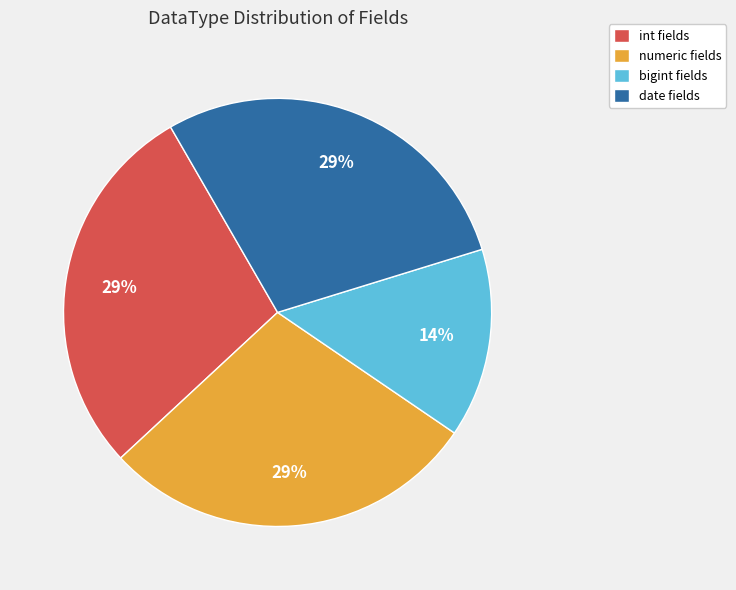

True or false: bigint fields accounts for 29% of the total.

False